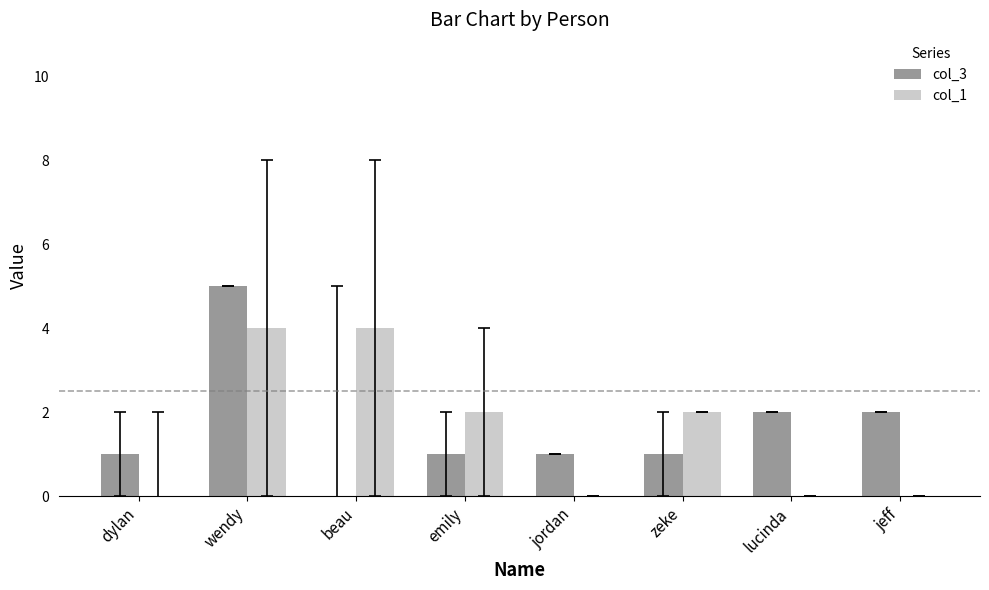

How many groups of bars are there?

8